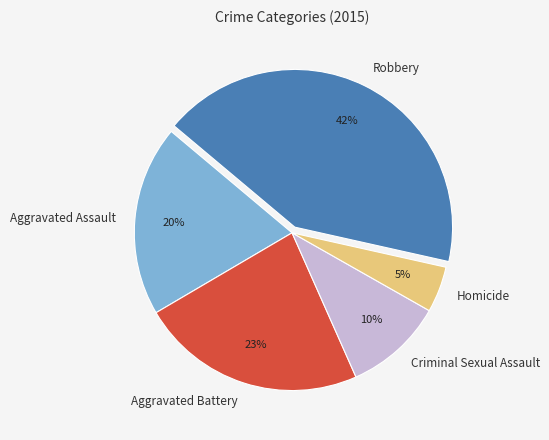

How many slices are in this pie chart?

5